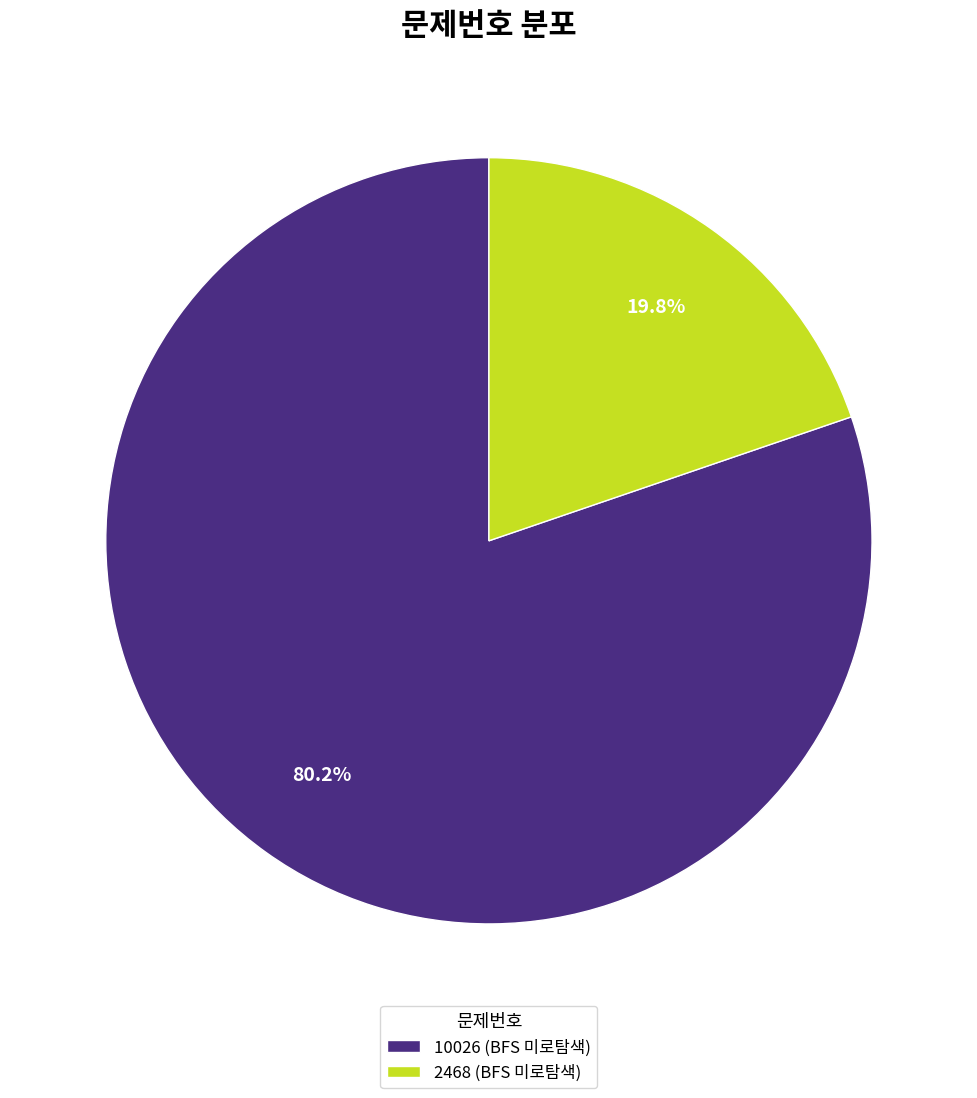

Count the number of slices in the pie.

2